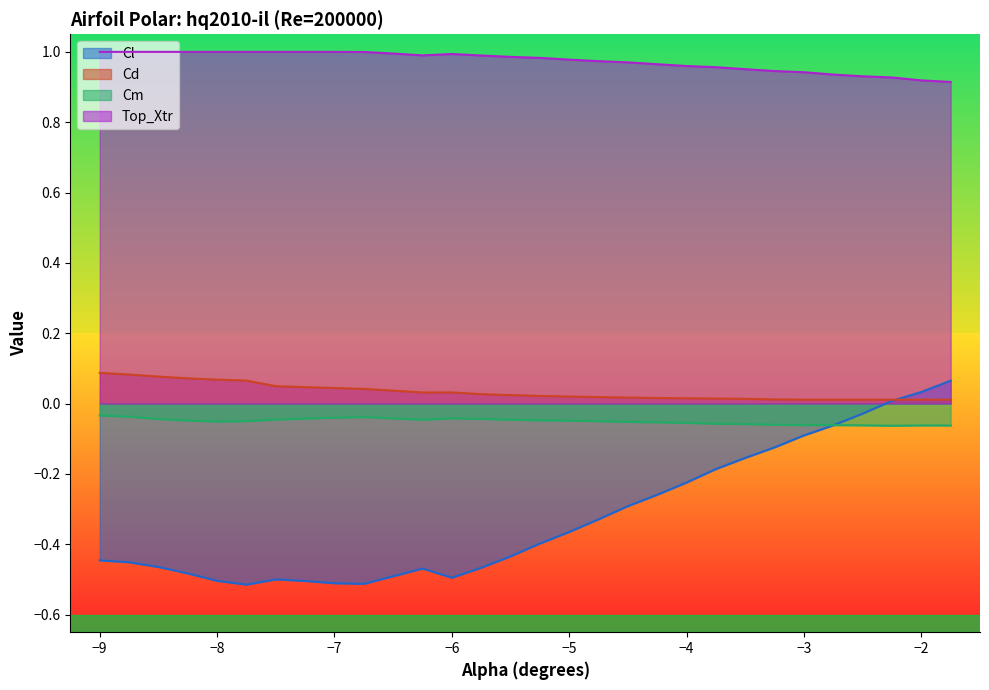

Which has a higher value, -1.75 or -8.25?

-1.75